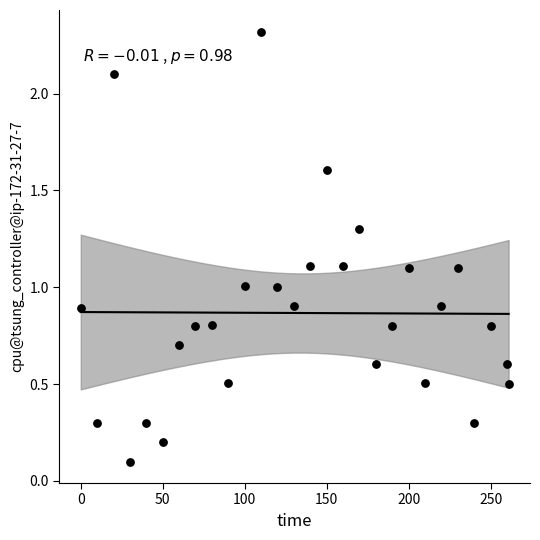

What is the range of Y values (max minus min)?

2.2